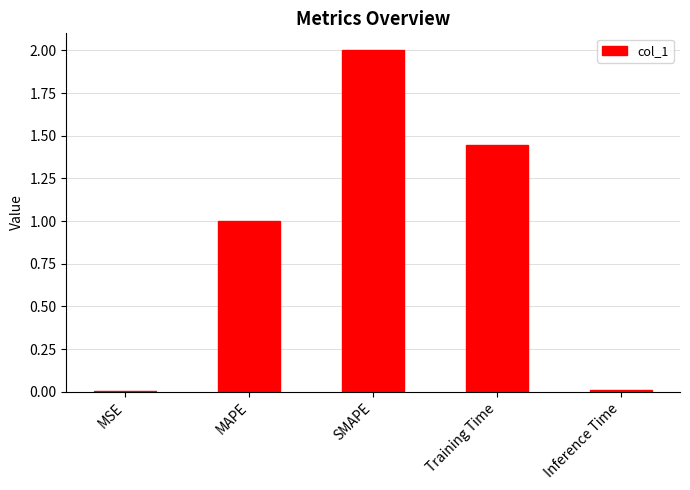

The value at SMAPE is 1.2. True or false?

False